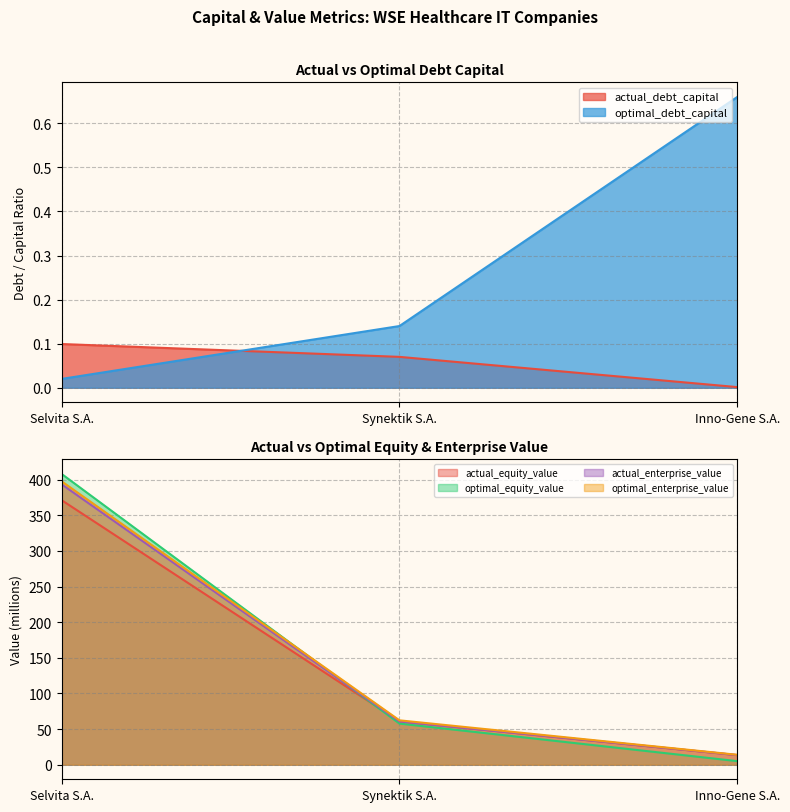

Is it true that actual_debt_capital equals 0.1 at Selvita S.A.?

True